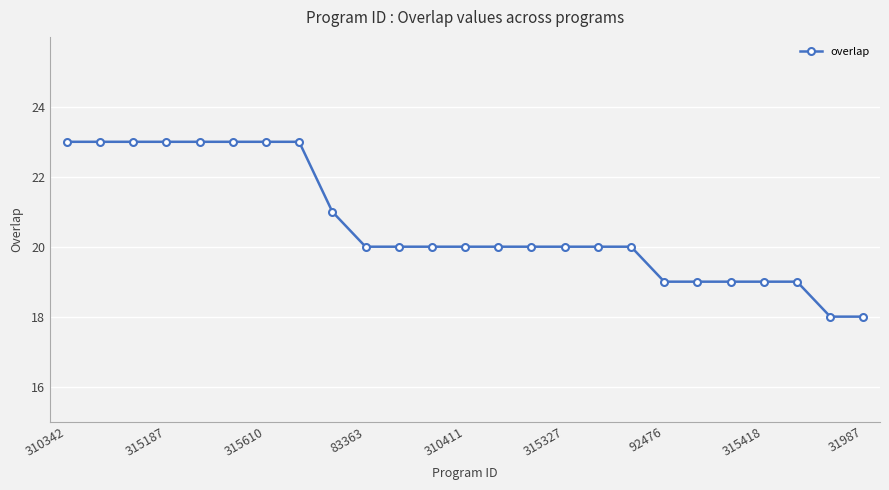

Count the values in the range 19 to 23.

23